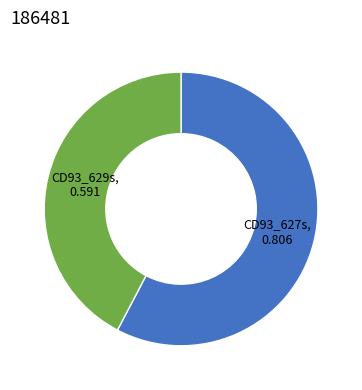

True or false: CD93_629s accounts for 28% of the total.

False